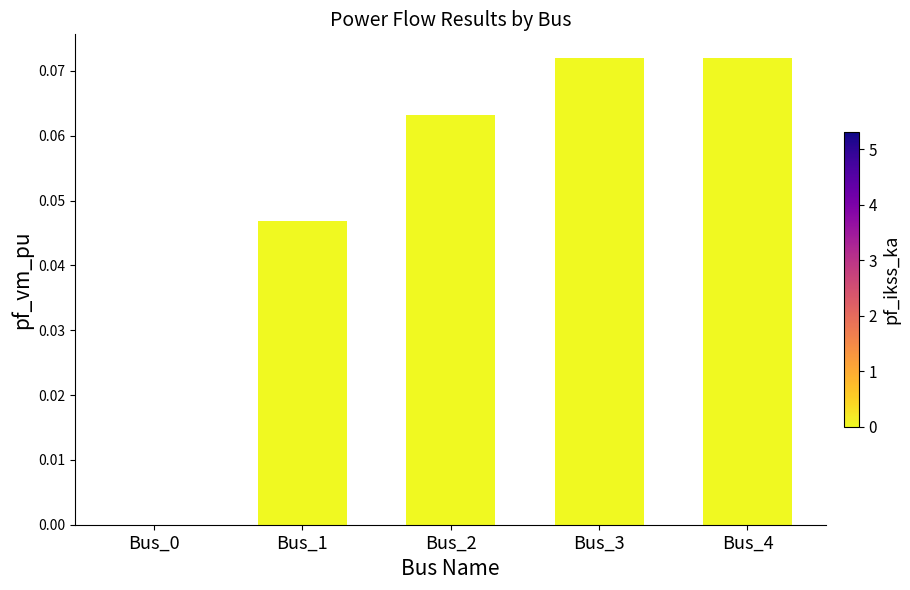

What is the change in value from Bus_0 to Bus_4?

+0.1